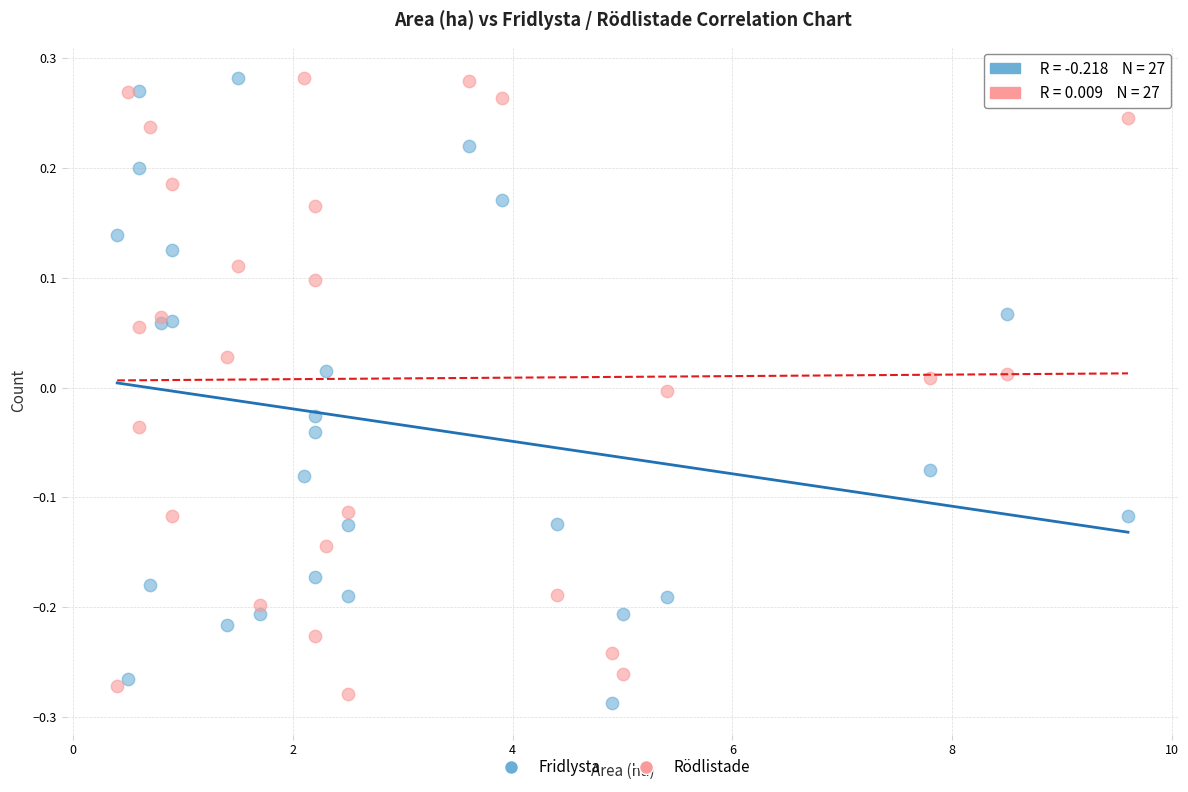

What is the X range (max minus min) for the scatter plot?

9.2